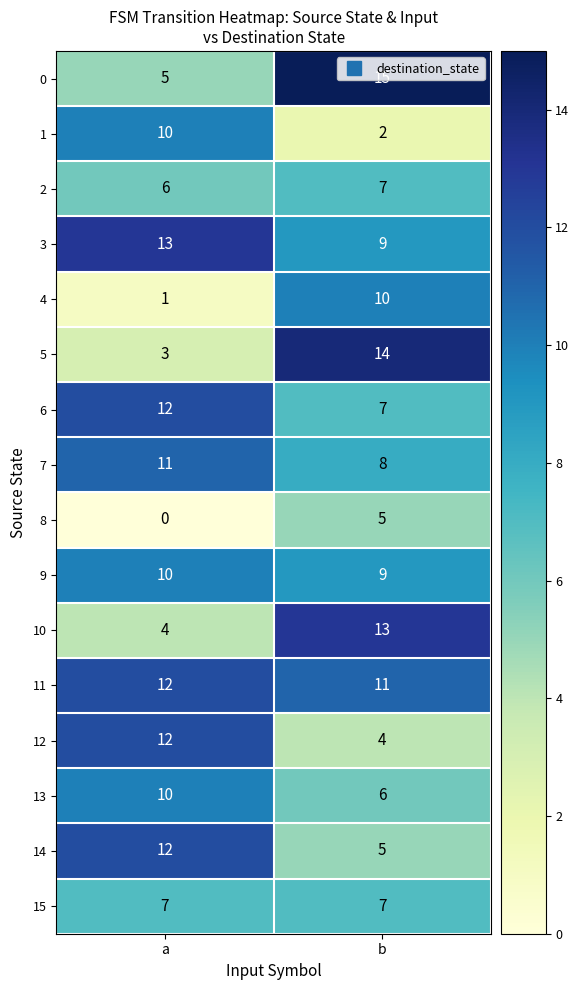

Rank the categories by 3 value from lowest to highest.

b, a